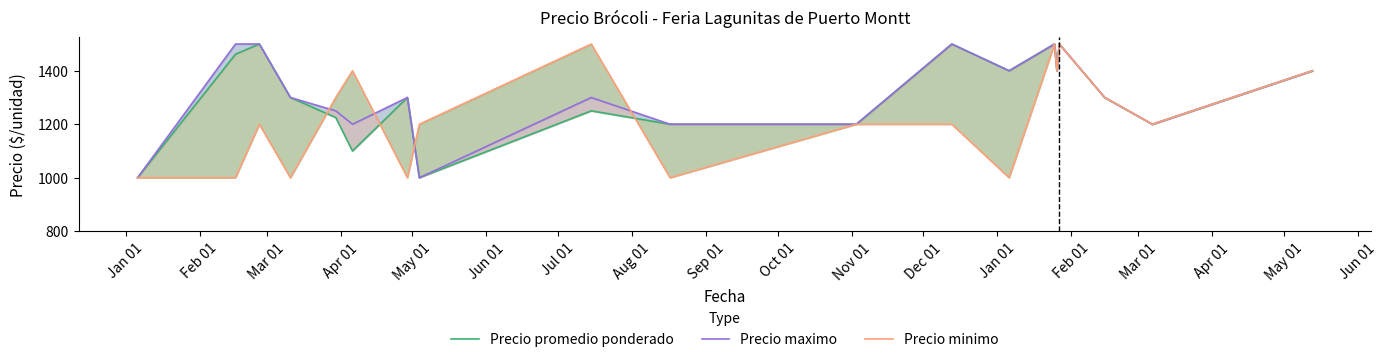

What is the total value across all series at Oct 01?

3400